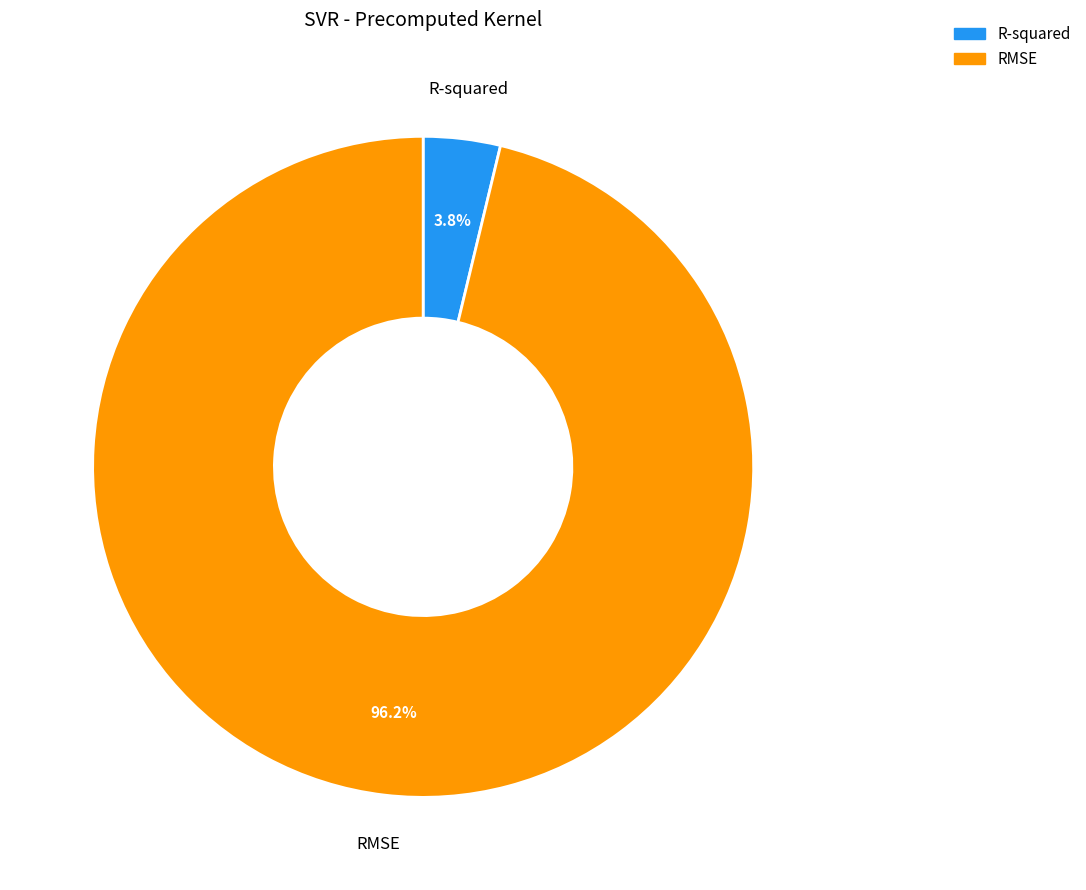

Between R-squared and RMSE, which is larger?

RMSE